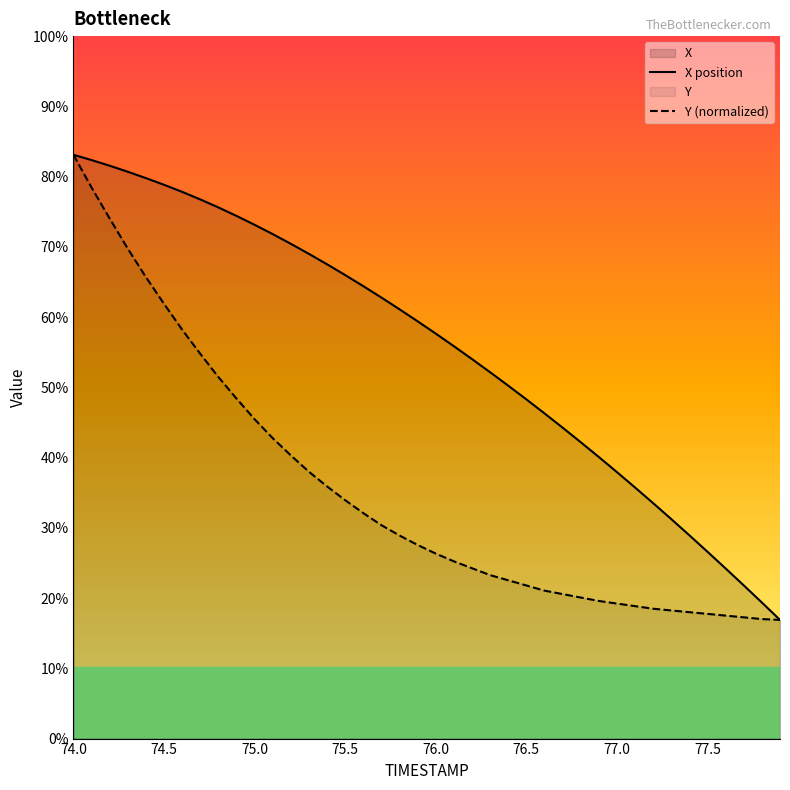

True or false: Y (normalized) and X position cross at least once.

False